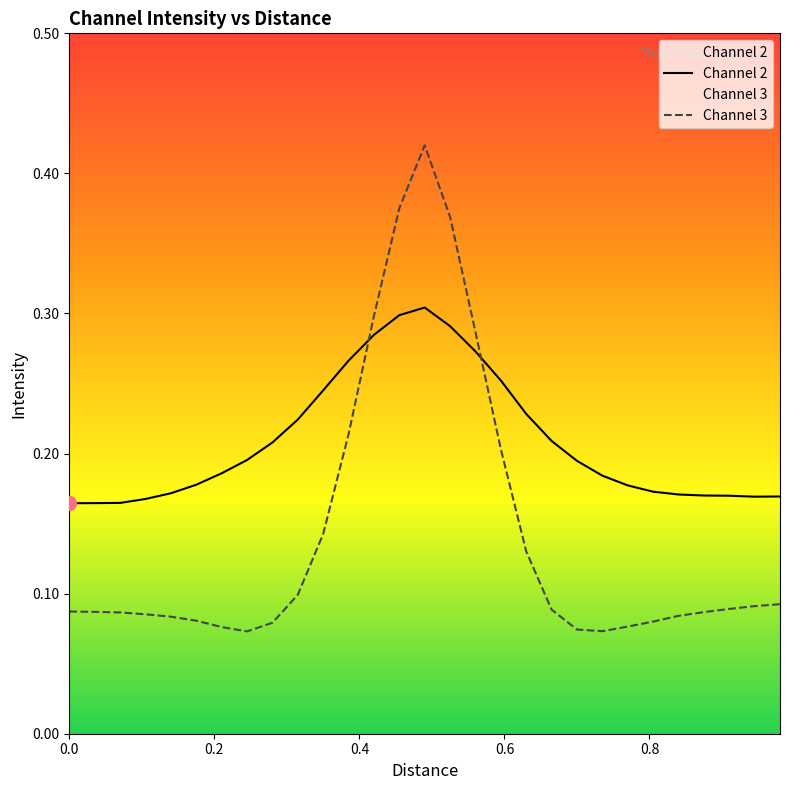

True or false: Channel 2 and Channel 3 intersect in this chart.

True